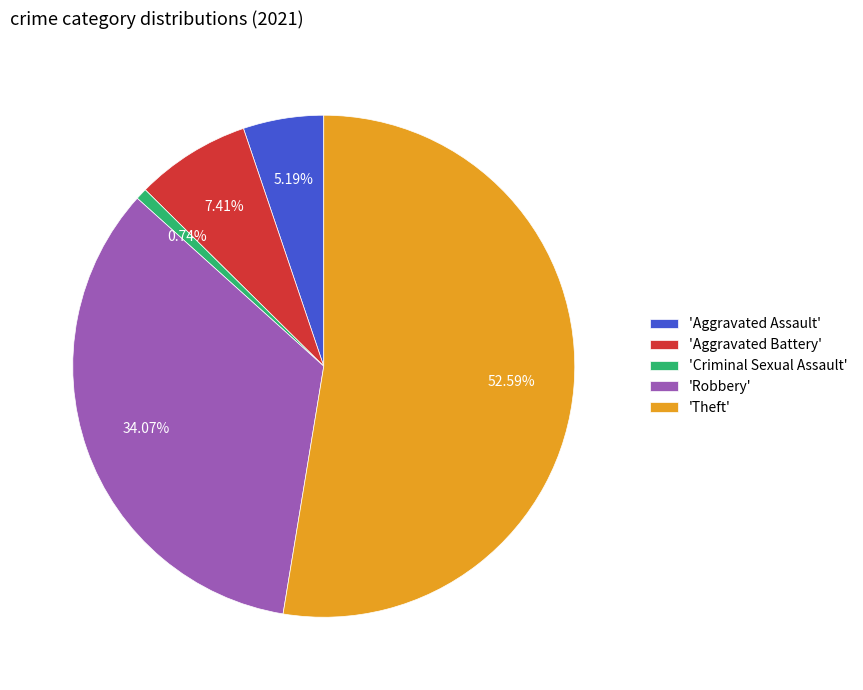

Does any single category account for the majority?

Yes